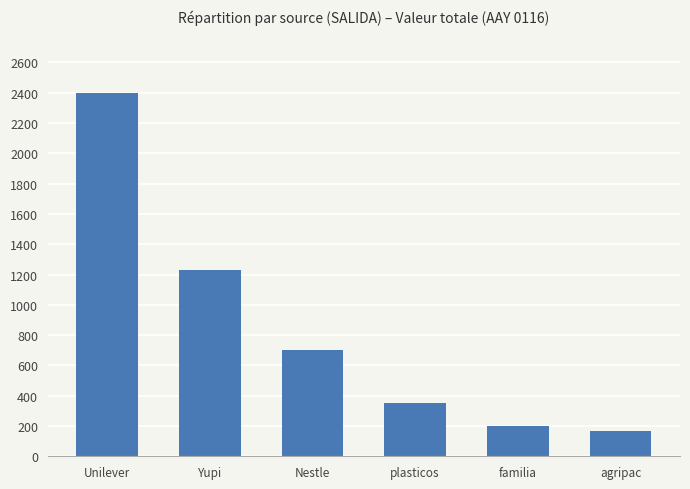

Is it true that the value at Unilever is 1568?

False